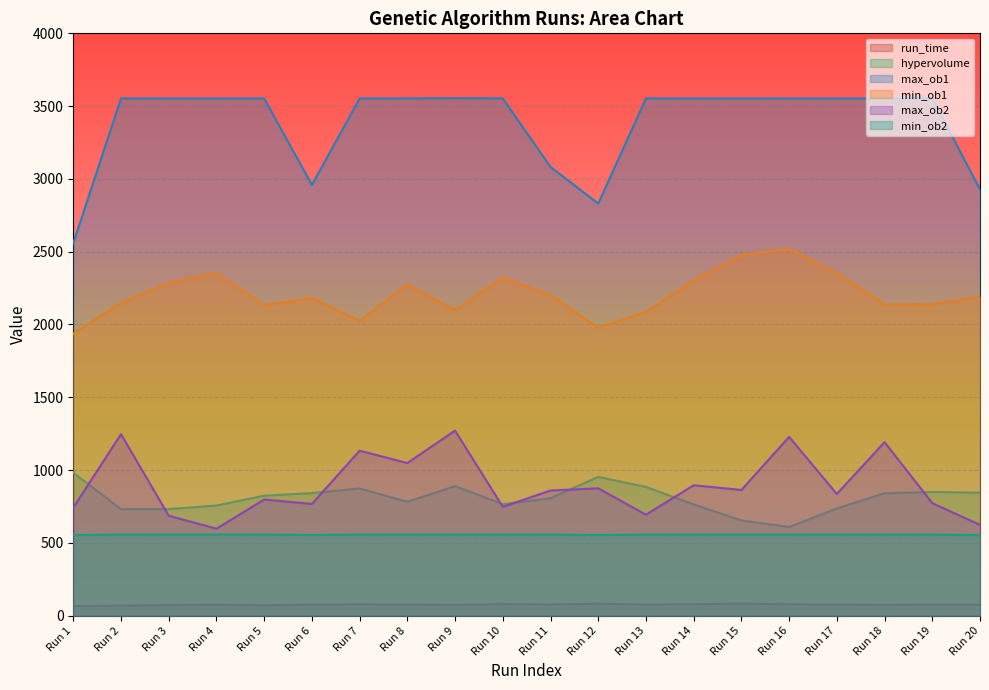

At which category is the sum across all series the highest?

Run 16